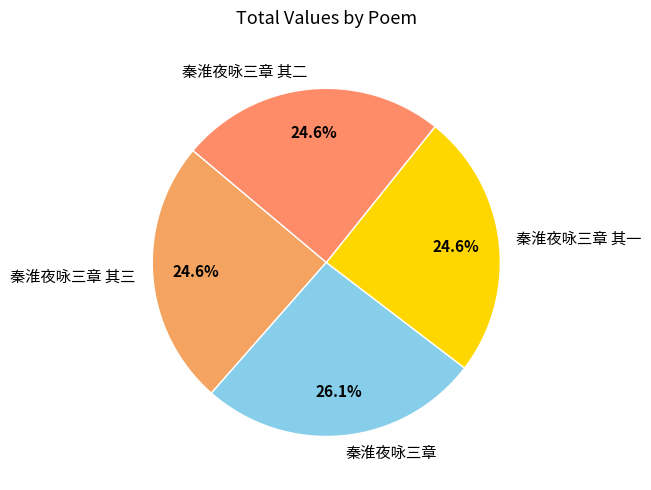

Is it true that 秦淮夜咏三章 其三 is 10% of the pie?

False